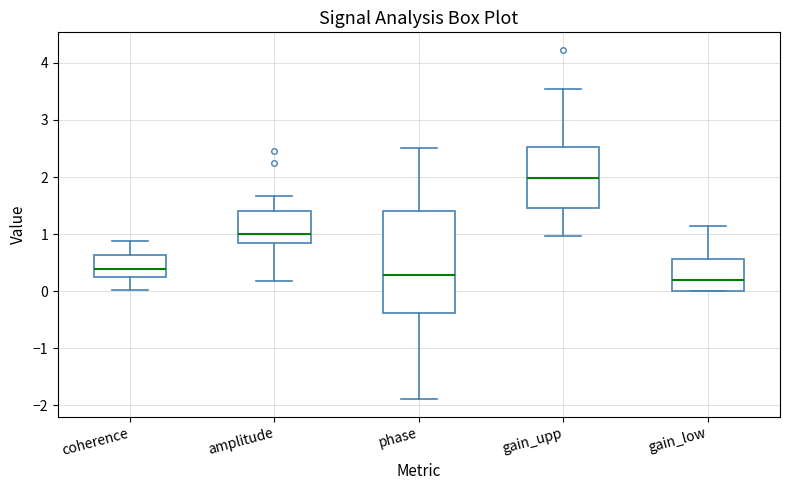

Comparing the boxes themselves (not the whiskers), which one is the tallest?

phase